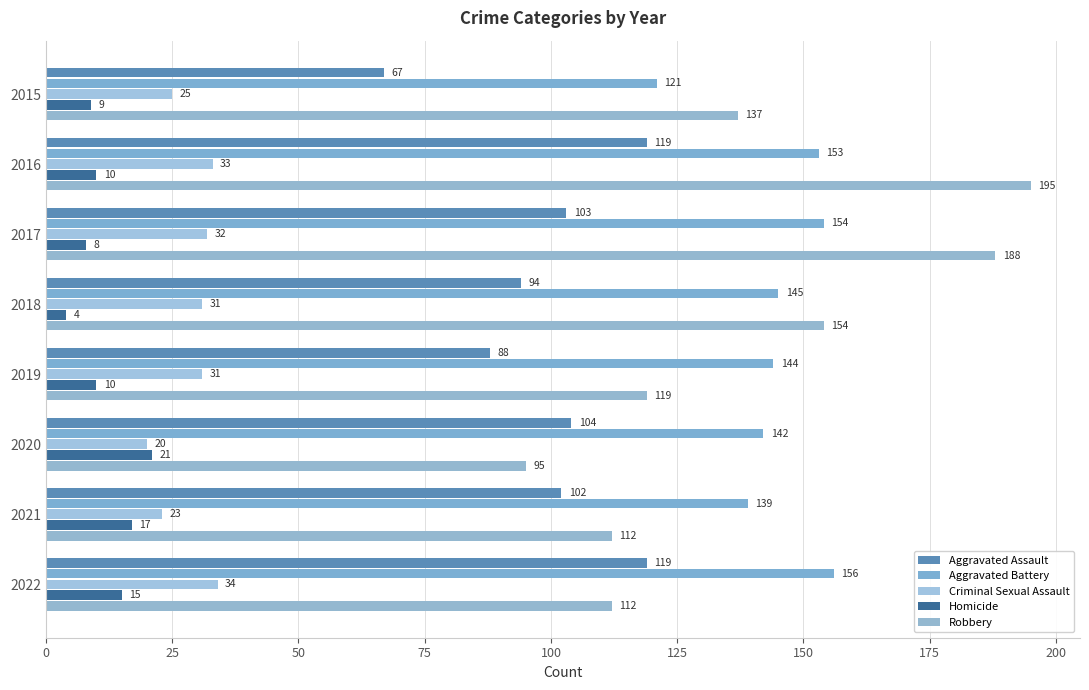

Reading left to right, transcribe all the data shown in this chart.

Aggravated Assault: 67	119	103	94	88	104	102	119
Aggravated Battery: 121	153	154	145	144	142	139	156
Criminal Sexual Assault: 25	33	32	31	31	20	23	34
Homicide: 9	10	8	4	10	21	17	15
Robbery: 137	195	188	154	119	95	112	112